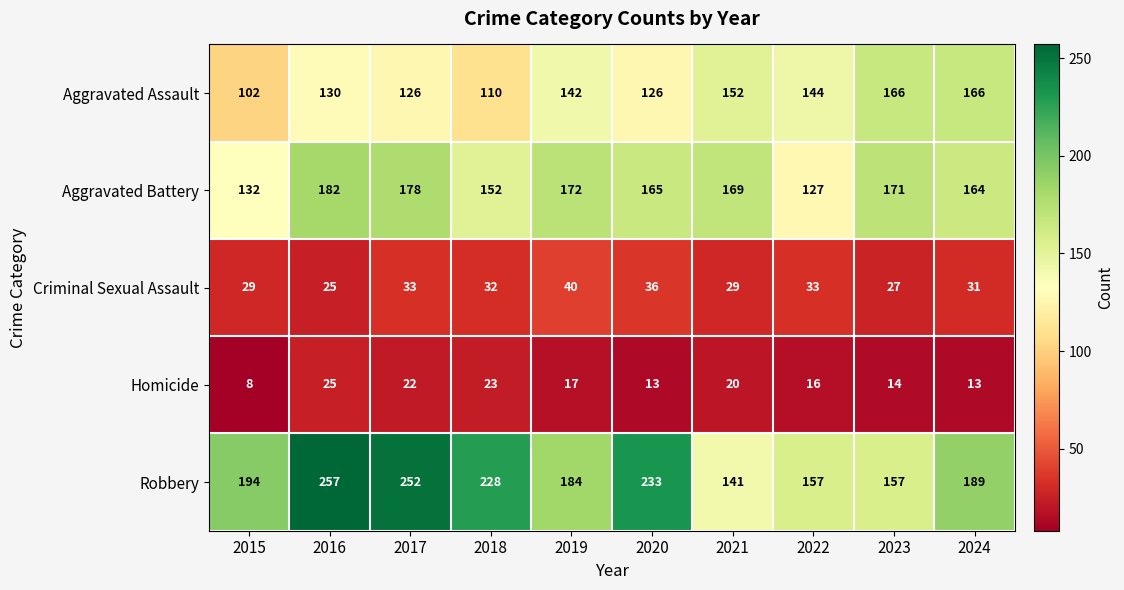

Is it true that Aggravated Battery equals 300 at 2021?

False